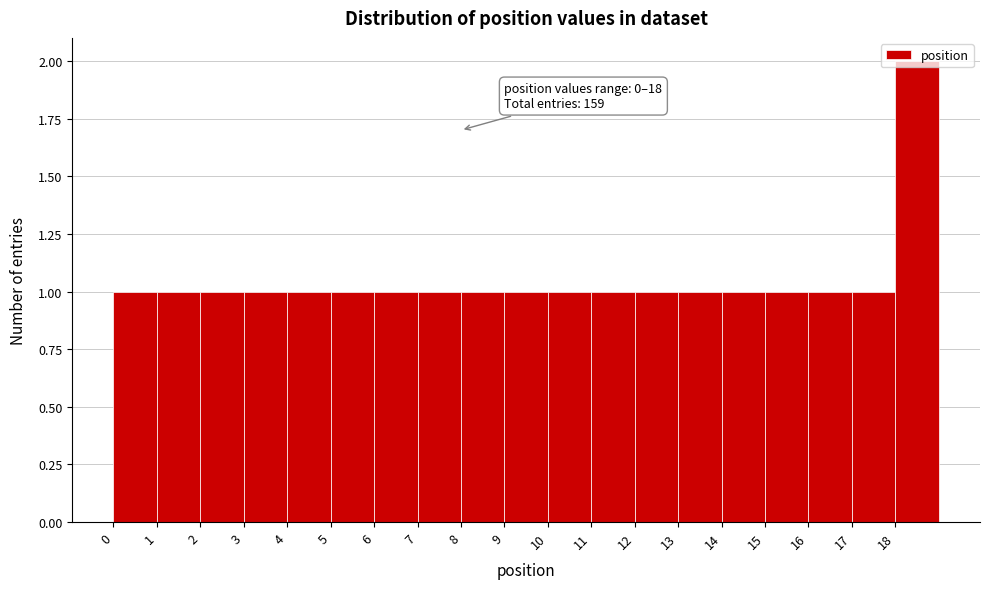

Over which range of the x-axis is the bar tallest?

18 to 19